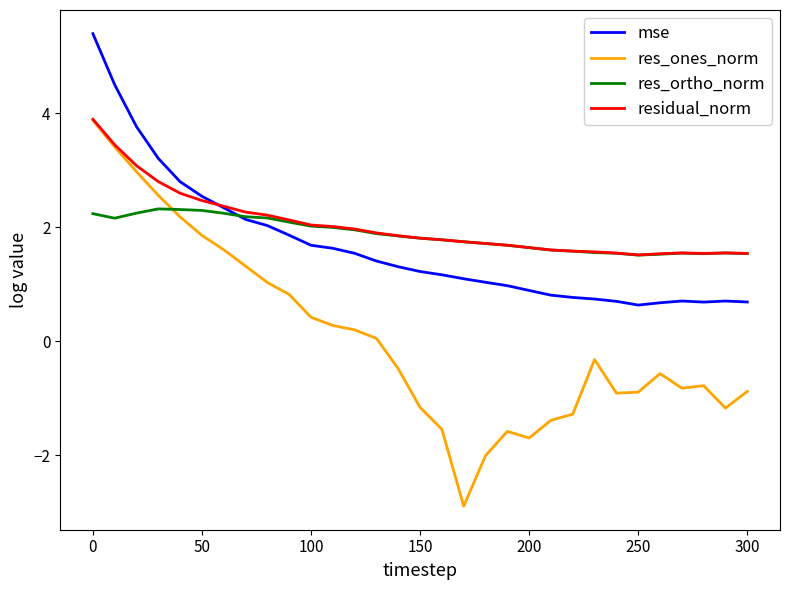

Which series has the widest spread of values?

res_ones_norm